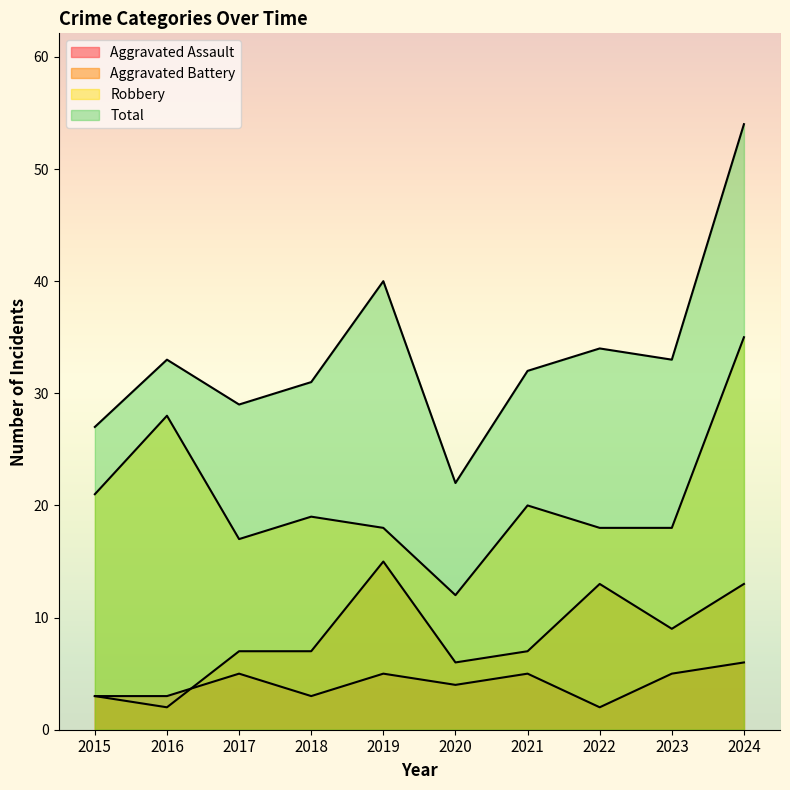

Which series ends up on top after the final intersection of Aggravated Battery and Aggravated Assault?

Aggravated Battery